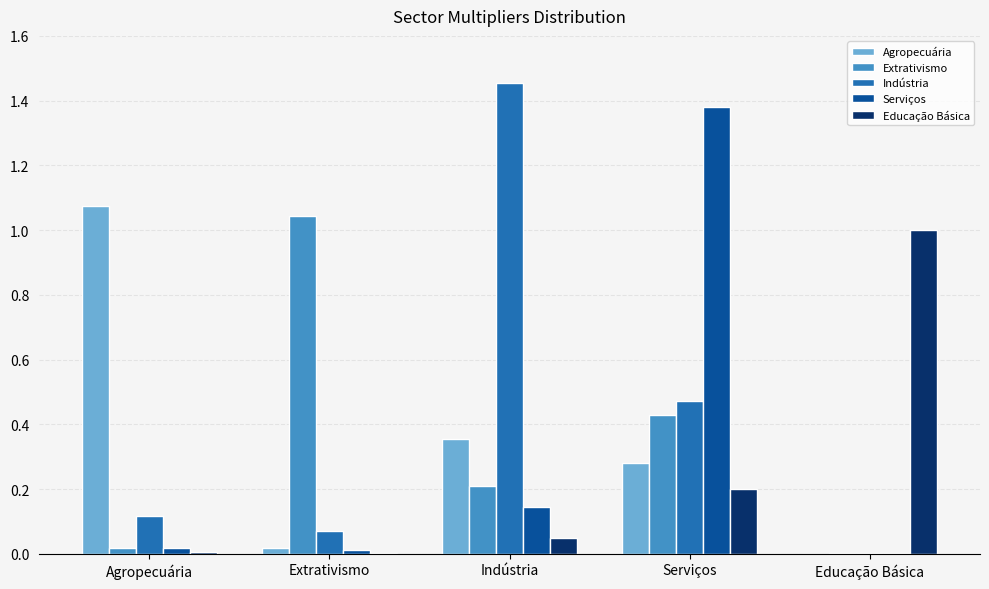

Which category has the highest value in the Indústria series?

Indústria